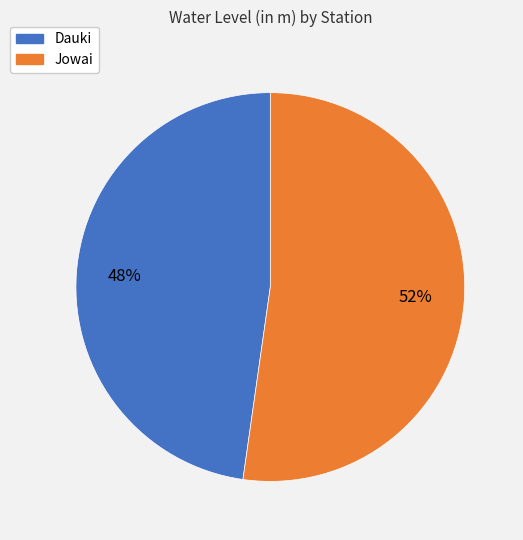

What percentage is the Jowai slice, to the nearest percent?

52%